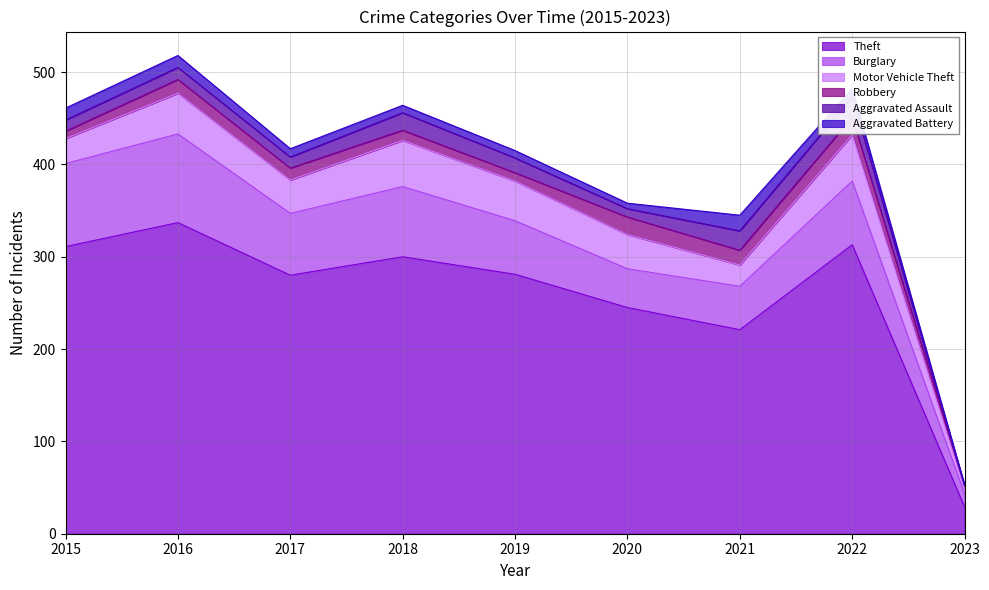

List the labels in order of Motor Vehicle Theft value, largest first.

2018, 2022, 2016, 2019, 2020, 2017, 2015, 2021, 2023